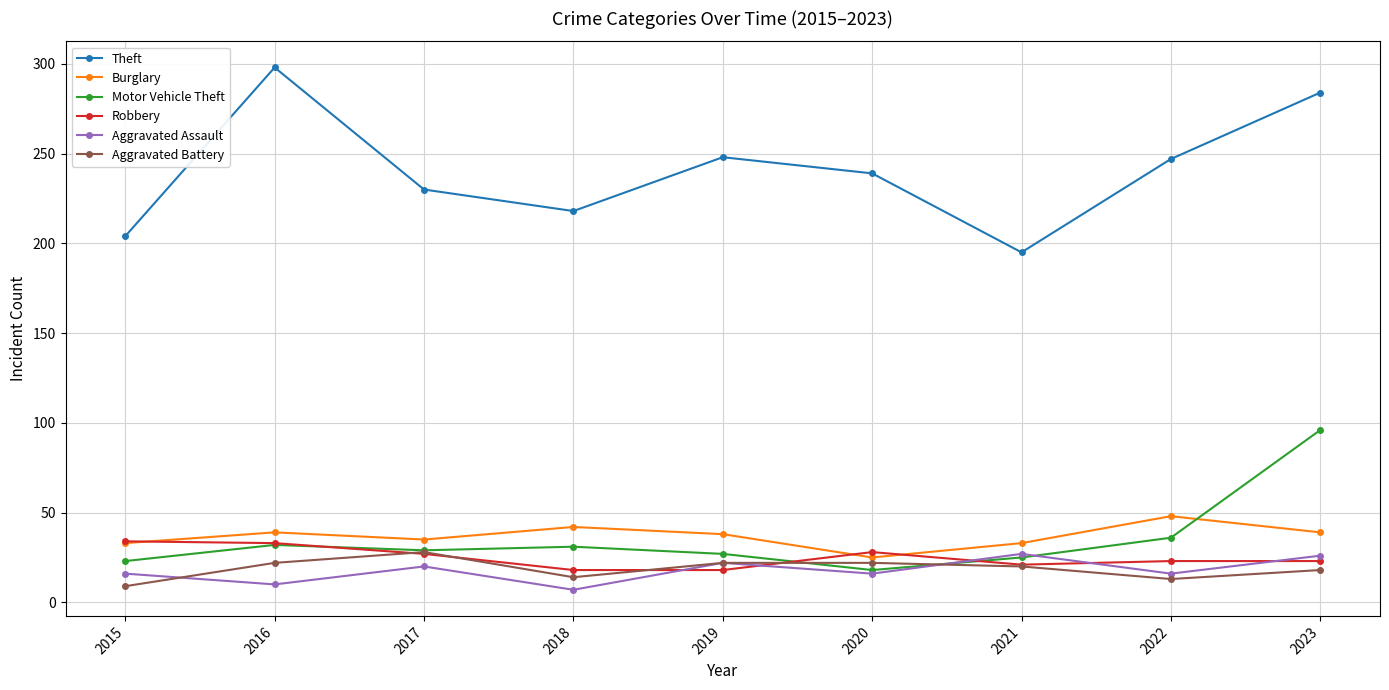

Is this an area chart (filled region under the line)?

No